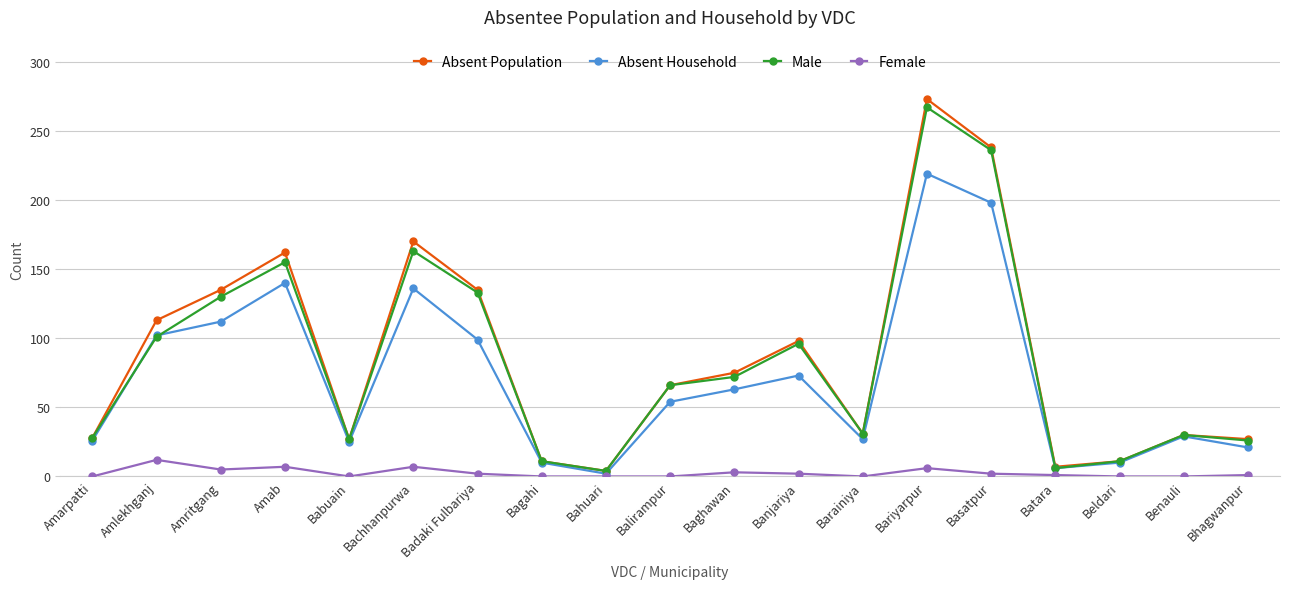

Count the number of data series in this chart.

4